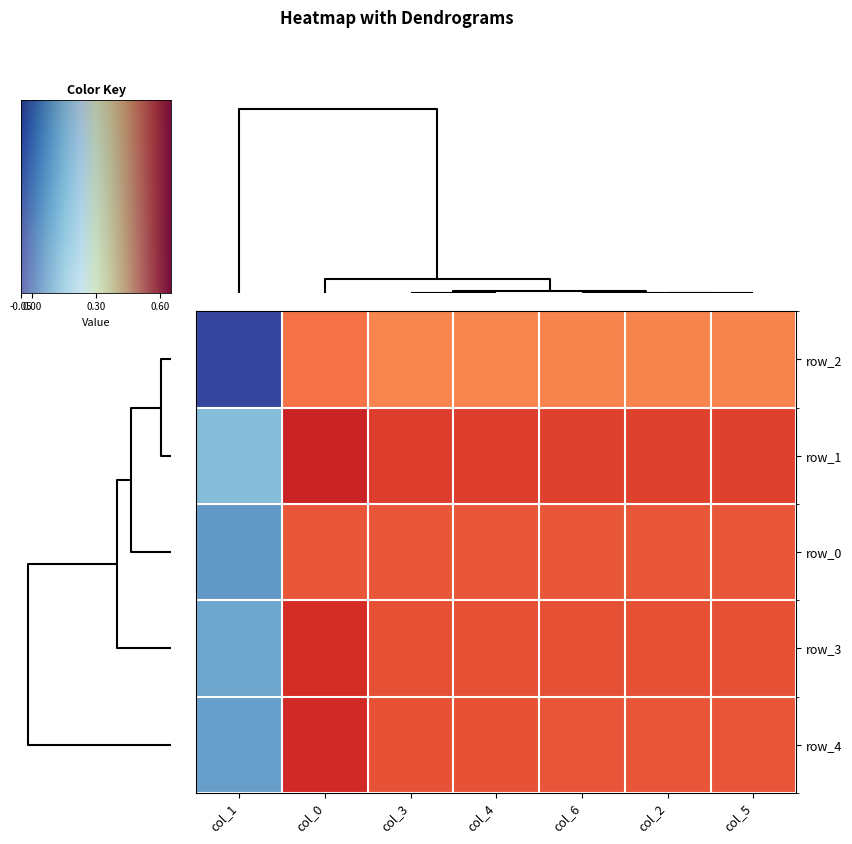

Is it true that row_0 equals 0.2 at 5?

False